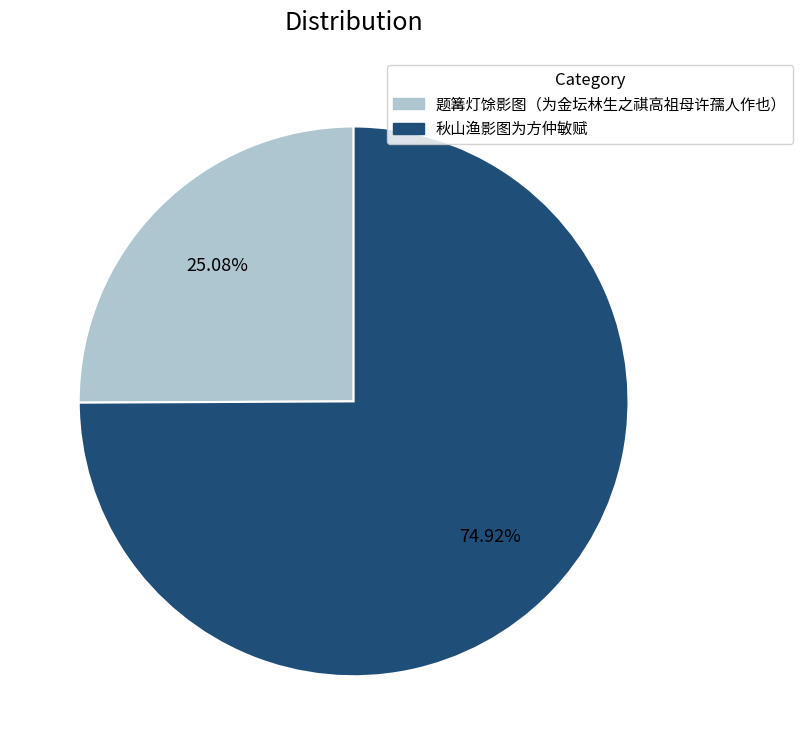

Is 题篝灯馀影图（为金坛林生之祺高祖母许孺人作也） the majority of the pie?

No